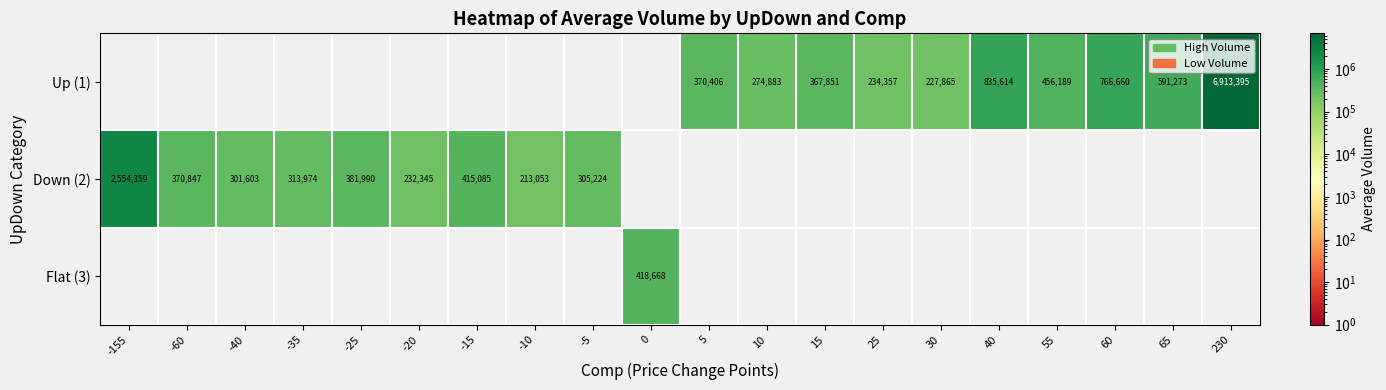

Is it true that Up (1) equals 370406 at 5?

True